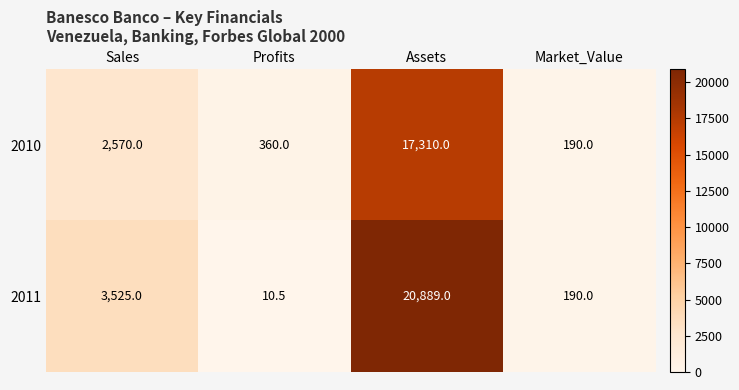

What is the approximate value of 2010 at Assets?

17310.0